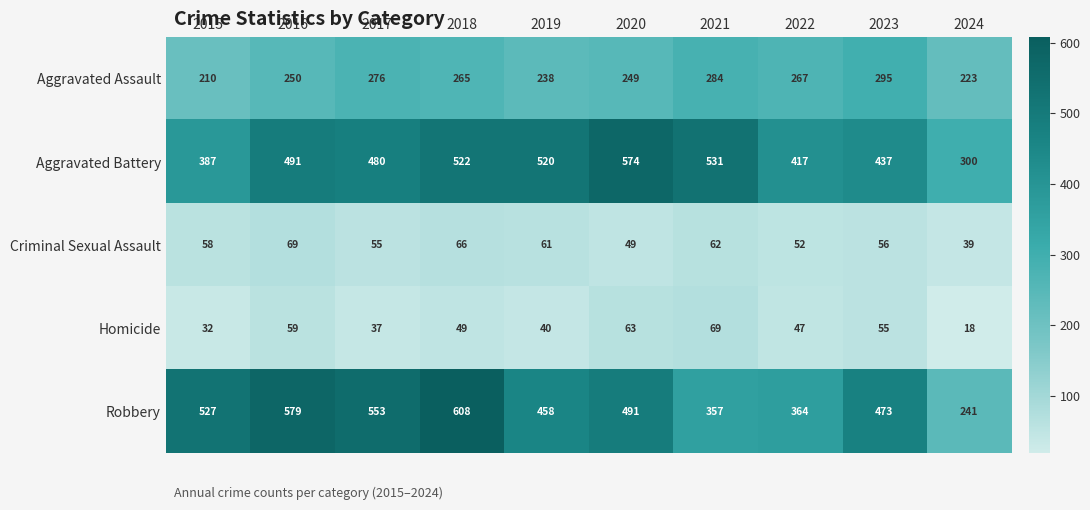

At 2017, list the series in order from largest to smallest.

Robbery, Aggravated Battery, Aggravated Assault, Criminal Sexual Assault, Homicide